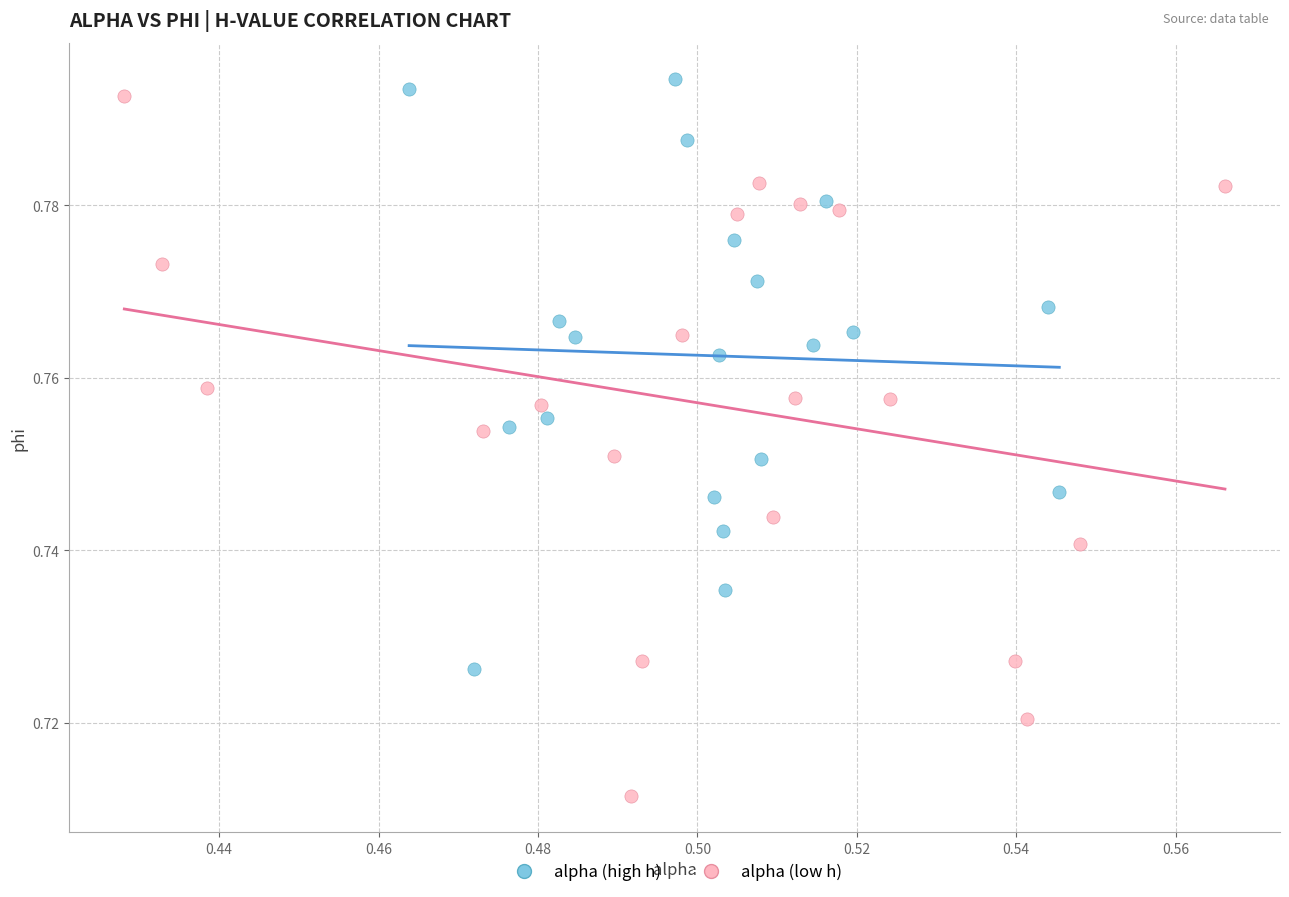

Which series has the widest spread of Y values?

alpha (low h)